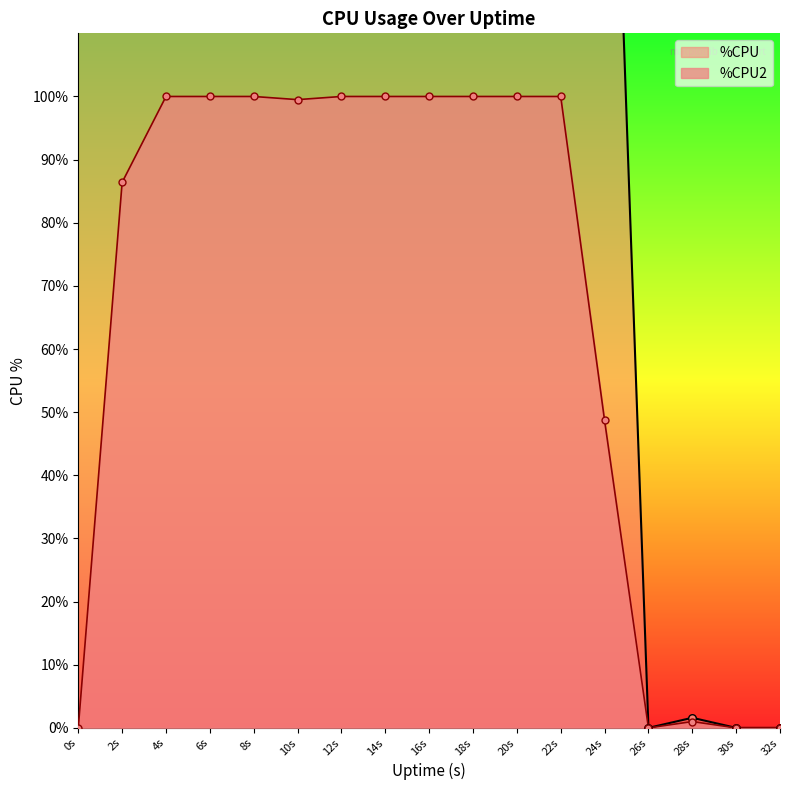

Is it true that %CPU2 equals 100.0 at 20s?

True